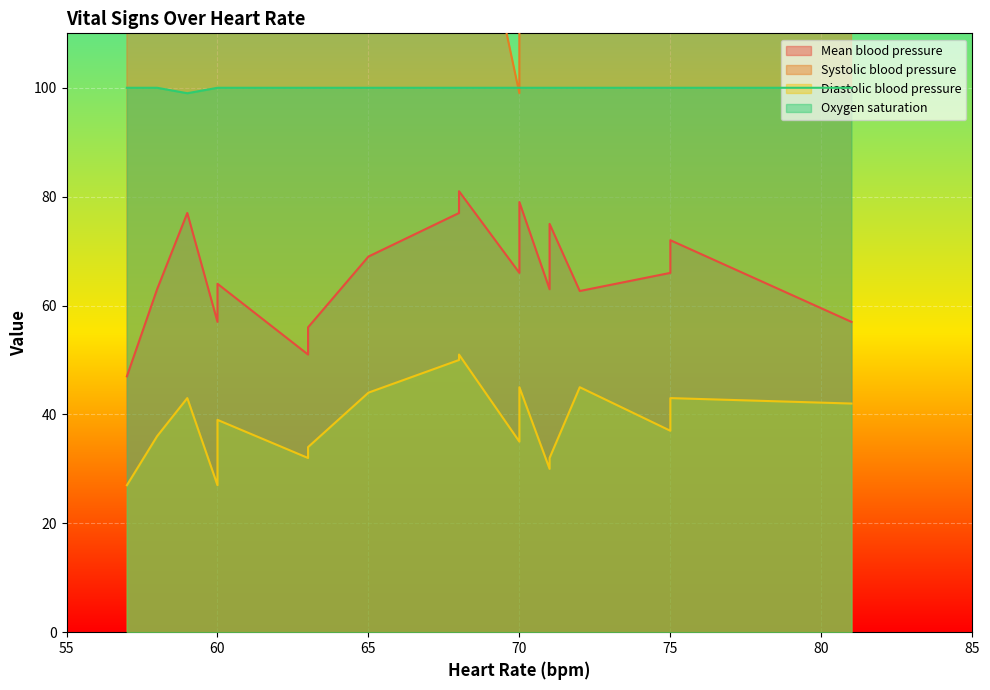

The value of Systolic blood pressure at 4 is 132.0. True or false?

True